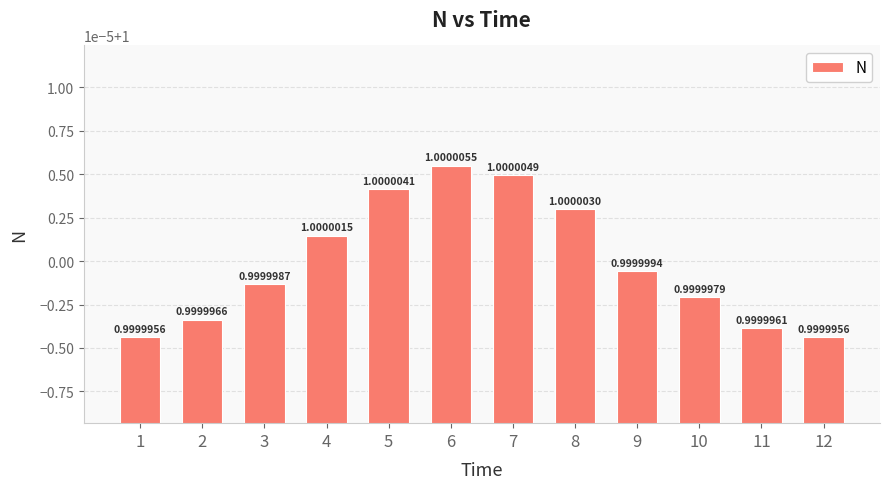

At which category does the chart reach its peak across all series?

6